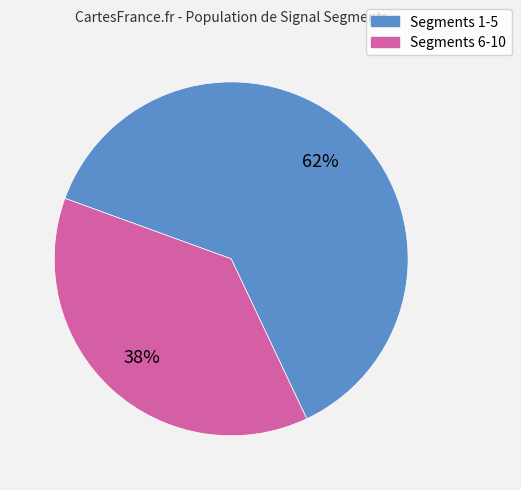

To the nearest percent, what is the average slice percentage?

50%